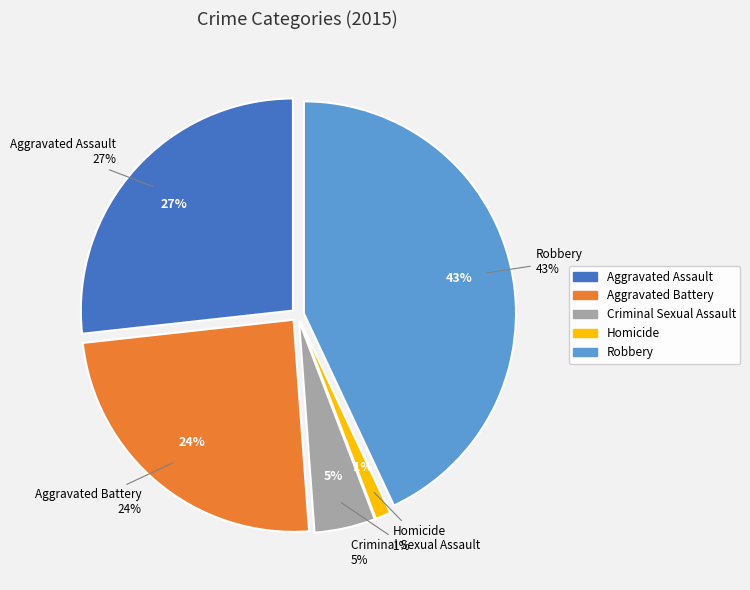

Is it true that Aggravated Battery is 11% of the pie?

False